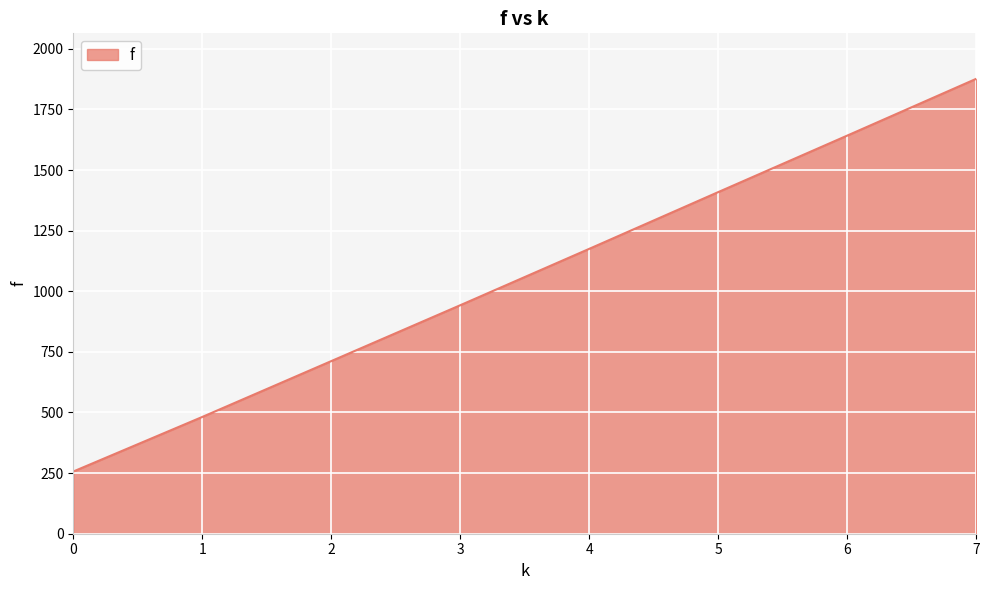

Is it true that the value at 1 is 653.0?

False